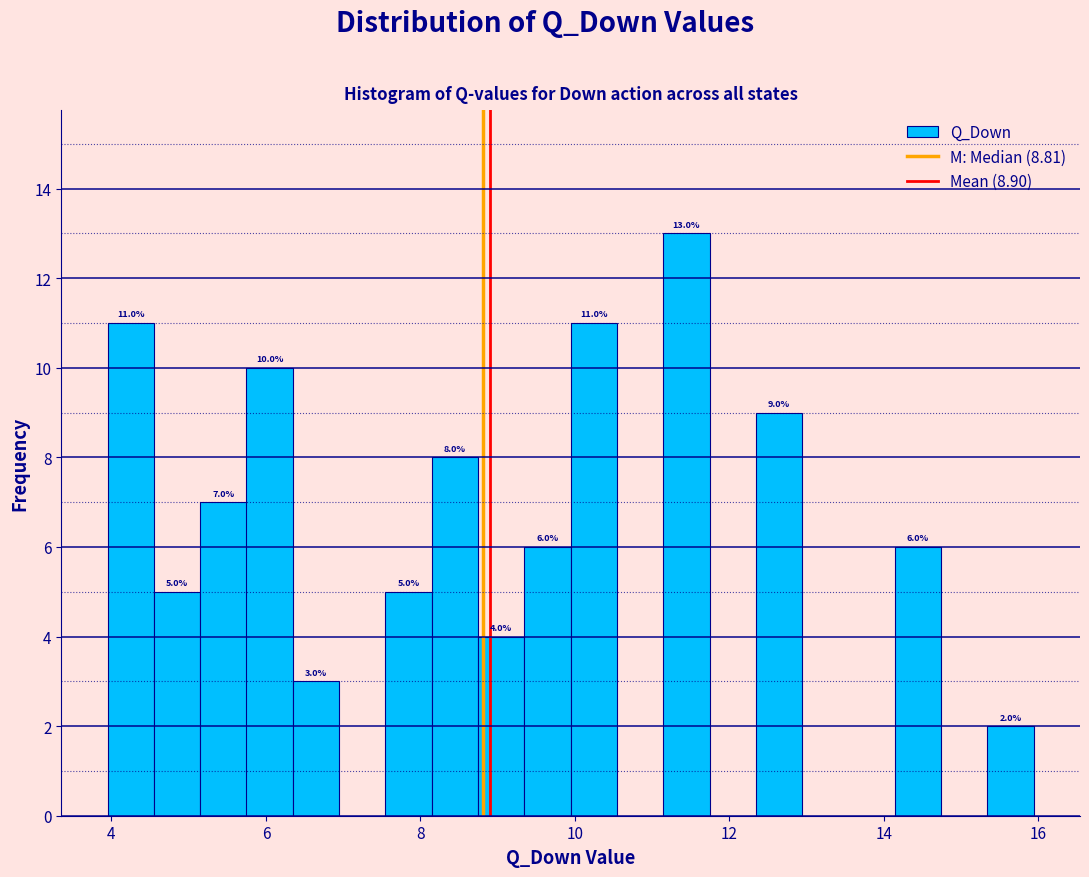

Around what value on the x-axis is the tallest bar? Give the approximate position of its centre, as read against the axis.

11.4